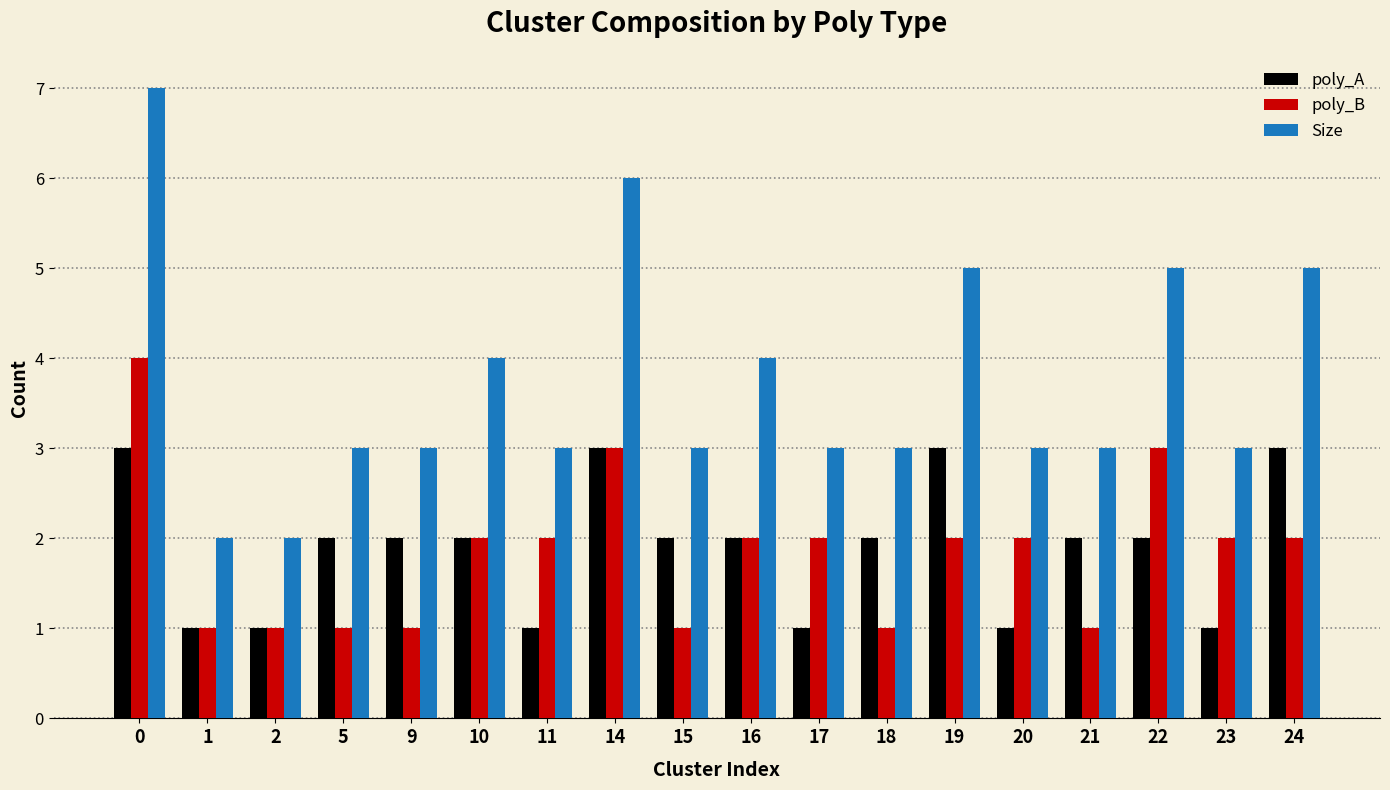

How many data points does each series have?

18